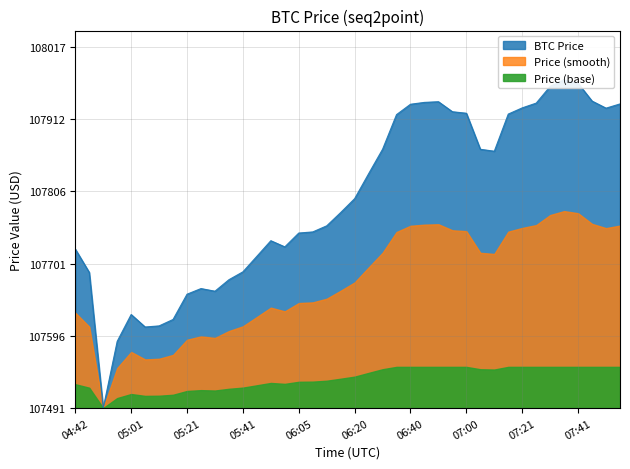

Reading left to right, what are all the values shown in this chart?

231.6	197.6	0.0	97.2	136.3	118.1	119.7	129.1	165.9	174.1	170.2	187.0	198.4	221.1	243.8	234.8	255.0	256.6	265.5	284.8	305.1	341.3	377.0	427.5	442.6	445.3	446.3	431.7	429.5	377.0	374.2	428.3	437.3	444.3	468.7	478.2	473.1	447.2	436.9	443.1